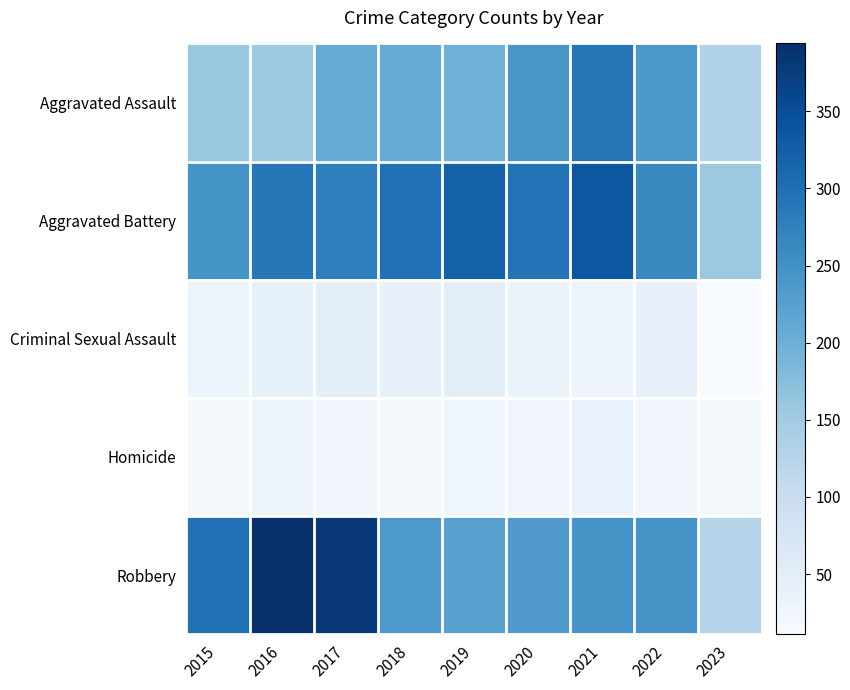

How many categories are shown in the chart?

9